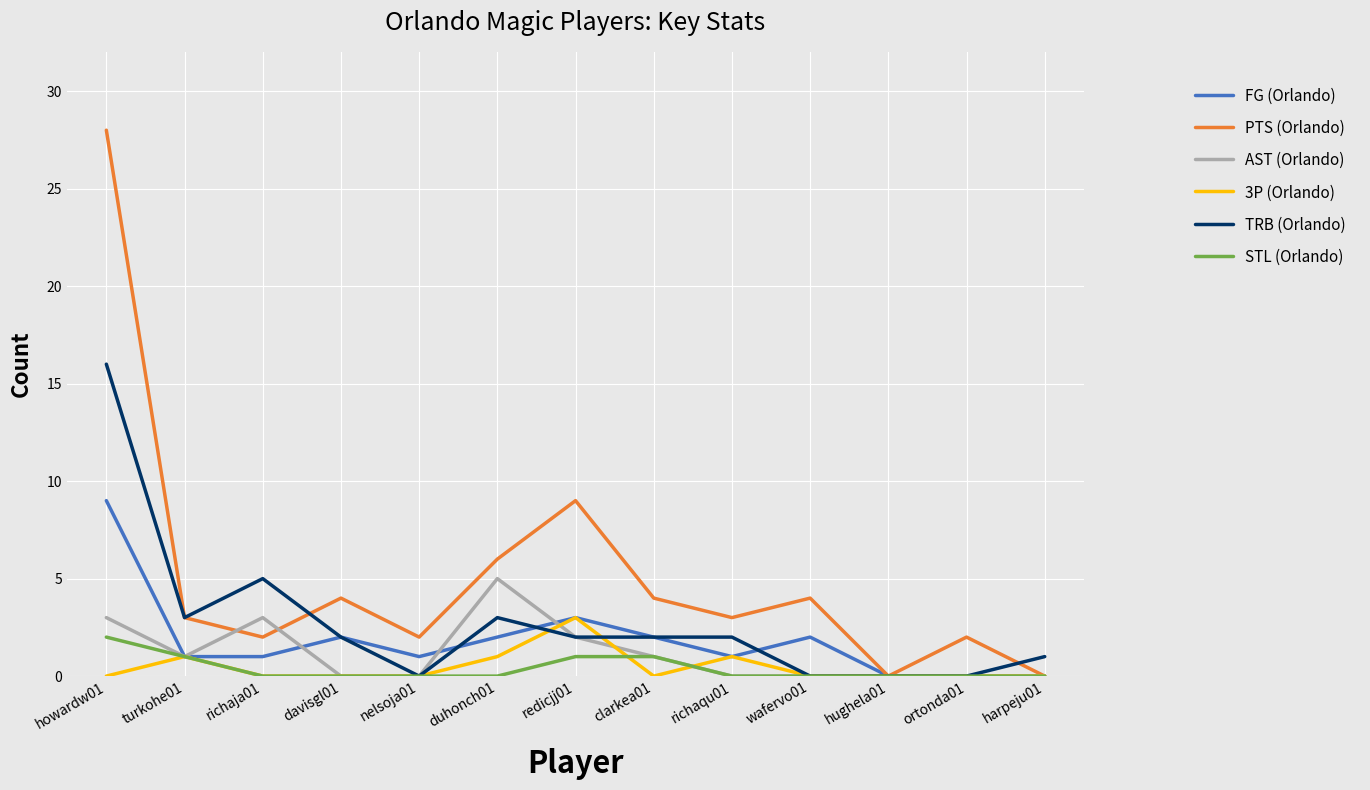

Which series has the widest spread of values?

PTS (Orlando)